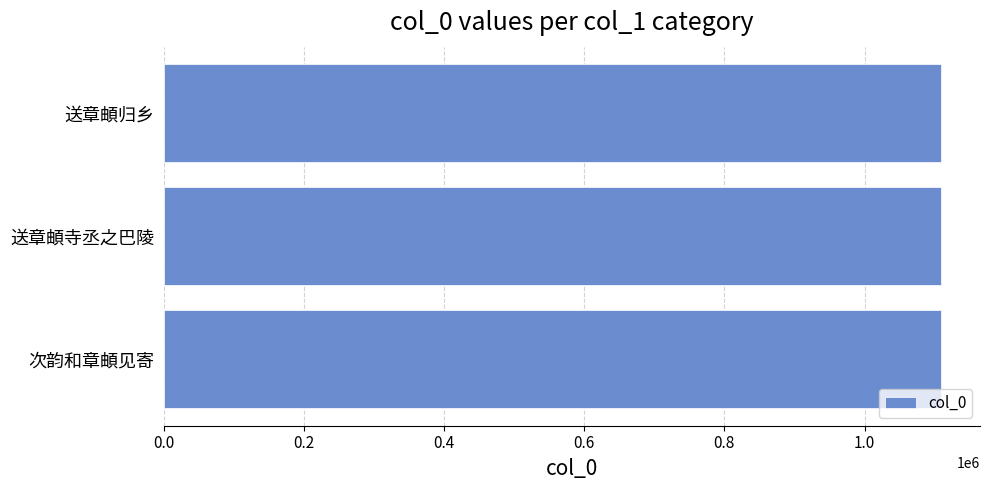

The chart shows a value of 1453497 at 送章頔归乡. True or false?

False